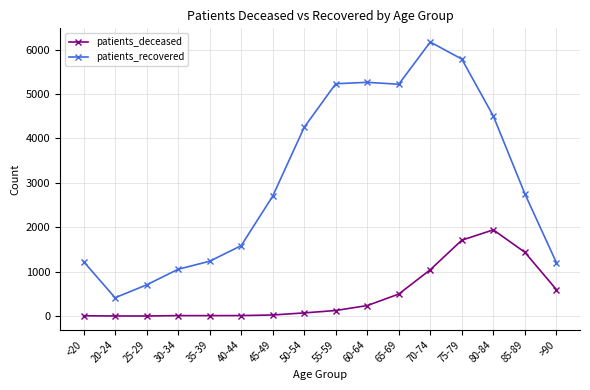

Rank the series by their average value, from highest to lowest.

patients_recovered, patients_deceased